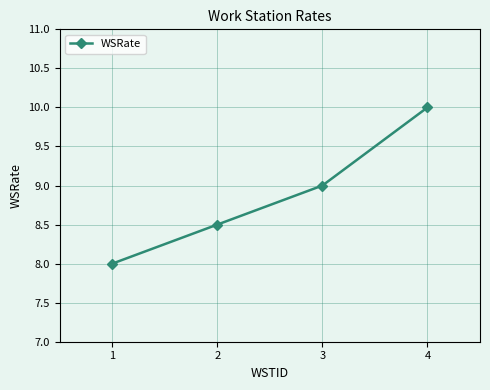

What is the difference between the maximum and second lowest values?

1.5